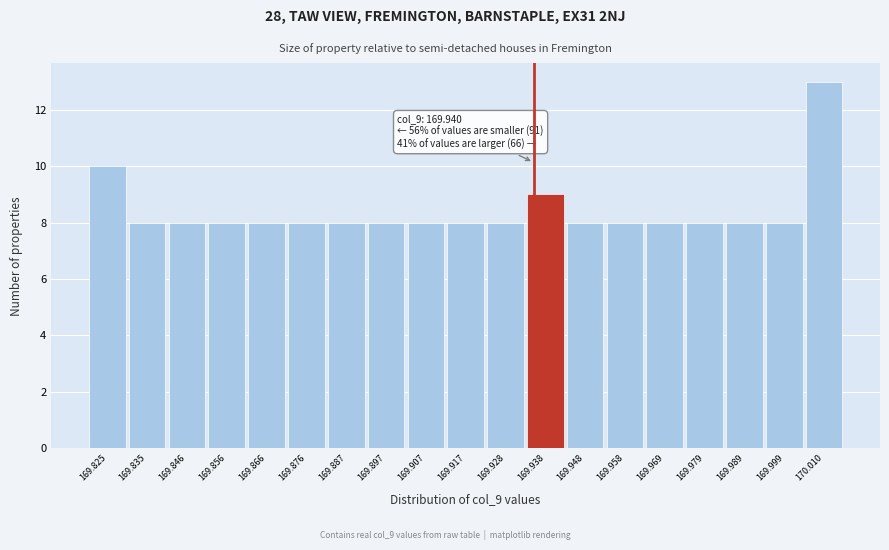

Reading left to right, what are all the values shown in this chart?

169.825=10	169.835=8	169.846=8	169.856=8	169.866=8	169.876=8	169.887=8	169.897=8	169.907=8	169.917=8	169.928=8	169.938=9	169.948=8	169.958=8	169.969=8	169.979=8	169.989=8	169.999=8	170.010=13